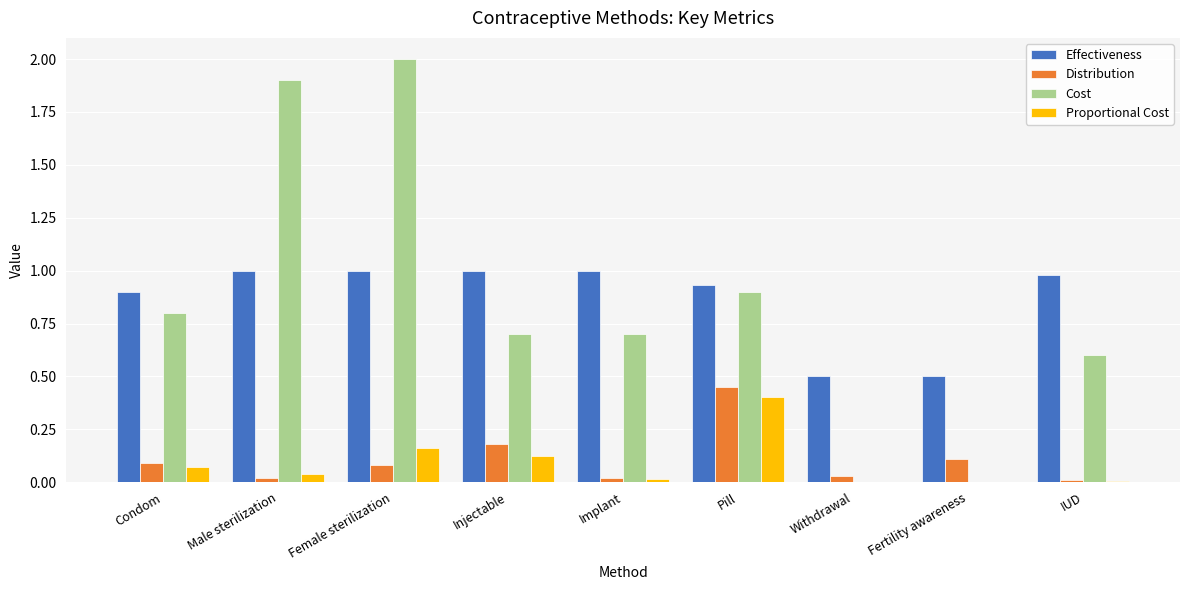

What is the total value across all series at Fertility awareness?

0.6